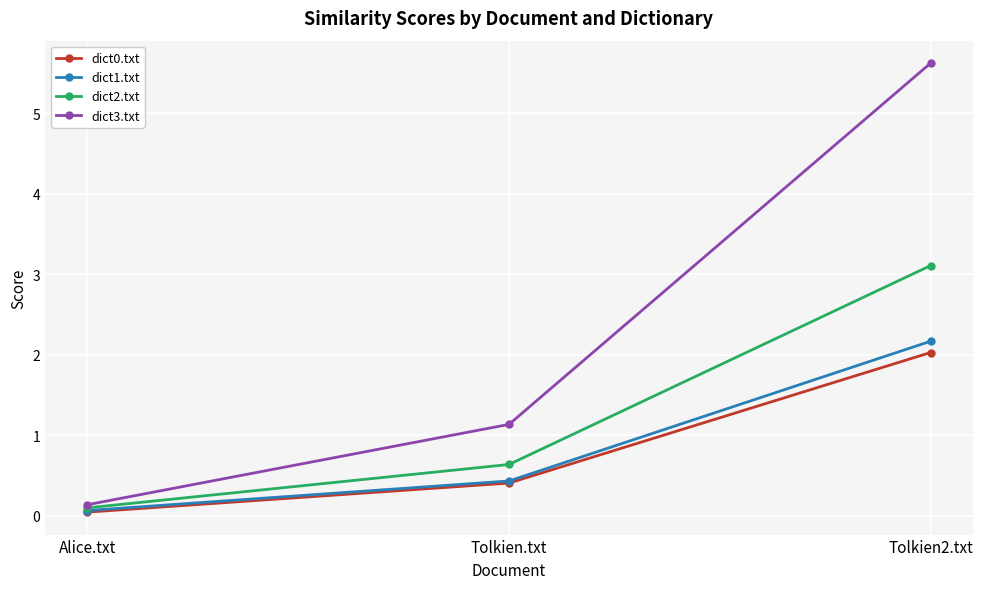

What is the greatest value displayed?

5.6